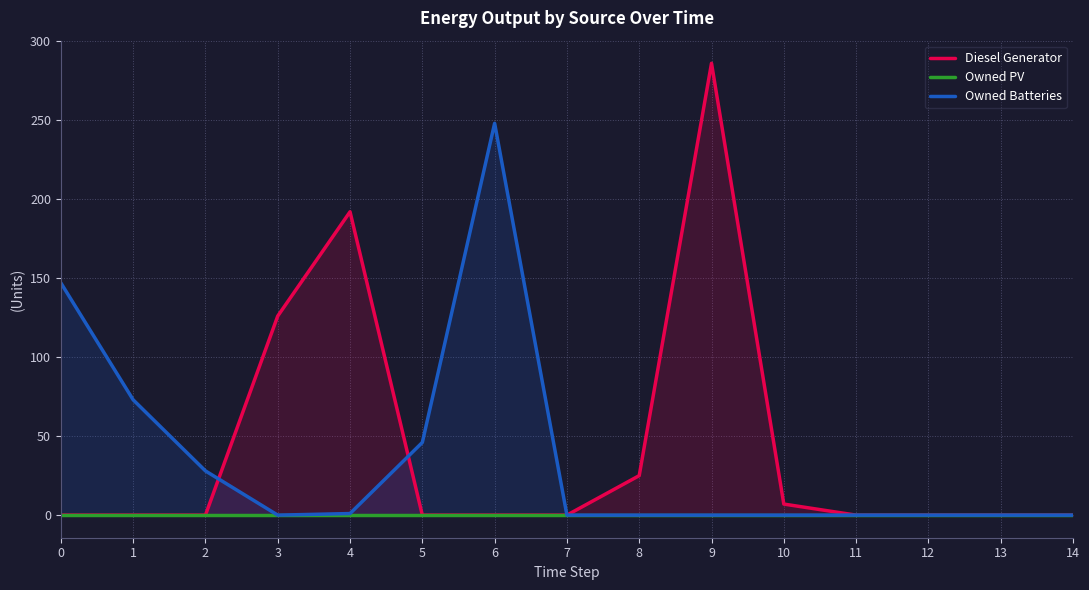

The value of Owned Batteries at 12 is 0. True or false?

True